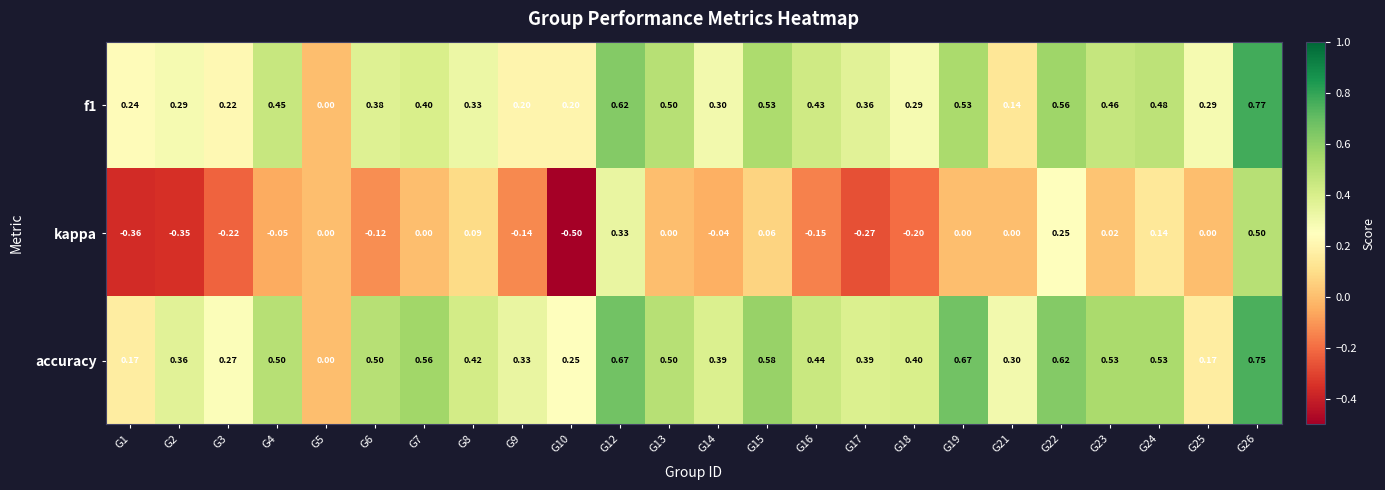

How many categories are shown in the chart?

24